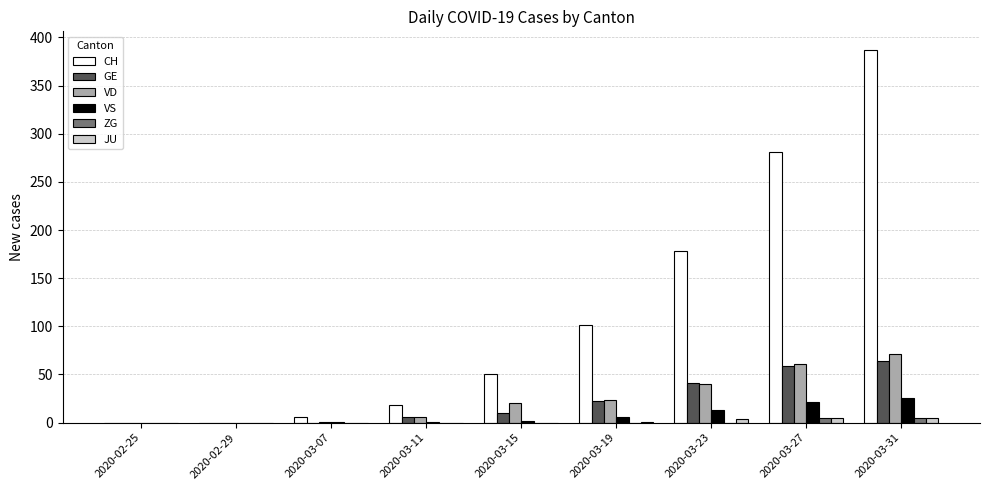

Read the GE value at 2020-03-31.

64